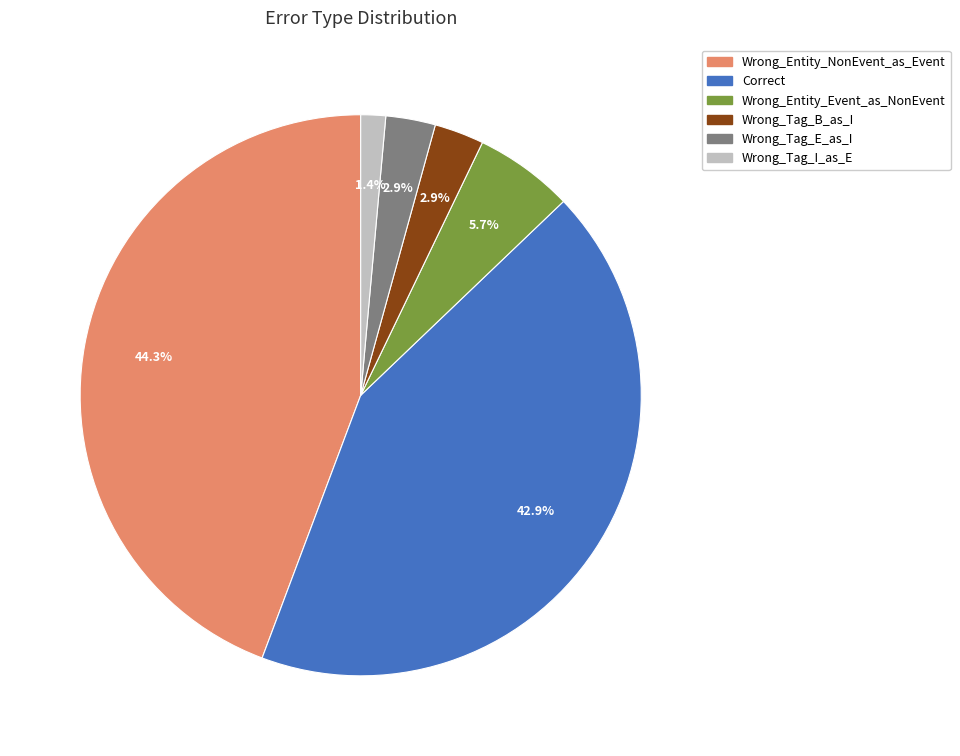

Combined, what portion of the pie is Wrong_Tag_B_as_I and Wrong_Tag_I_as_E?

4.3%